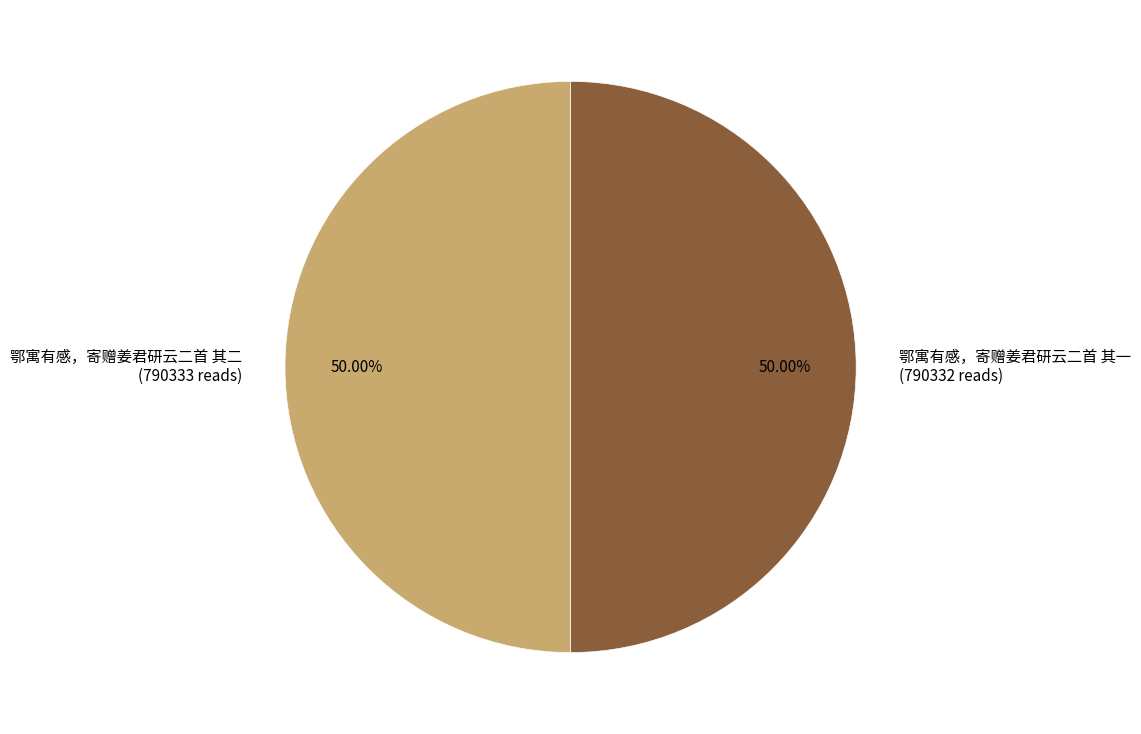

To the nearest percent, what percentage of the pie is 鄂寓有感，寄赠姜君研云二首 其一?

50%